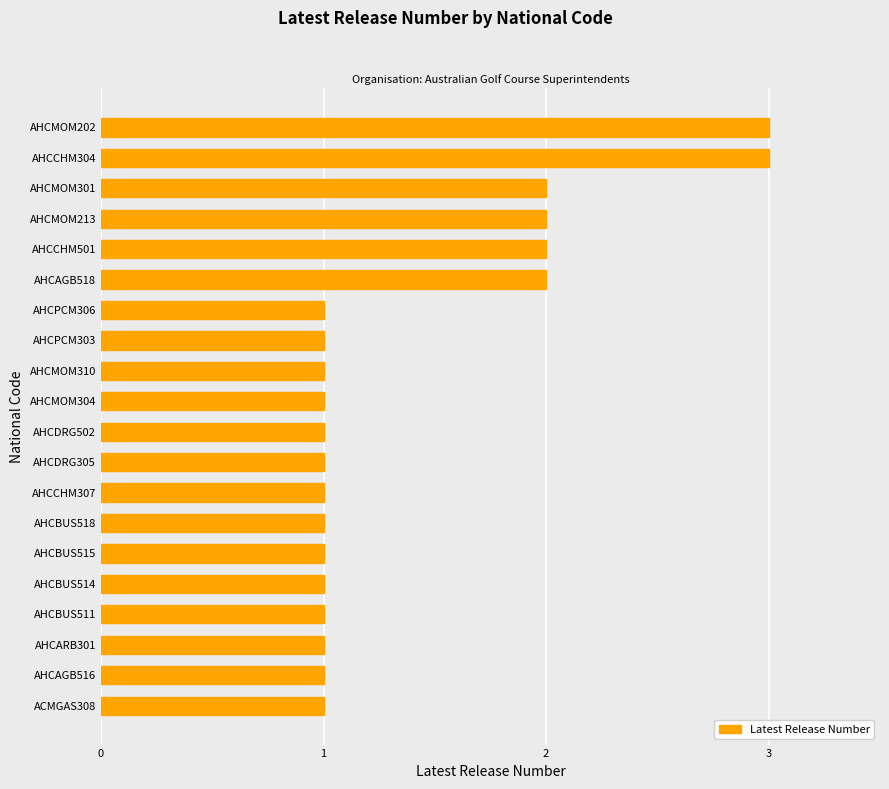

What is the ratio of the value at AHCBUS518 to the value at AHCMOM301?

0.5